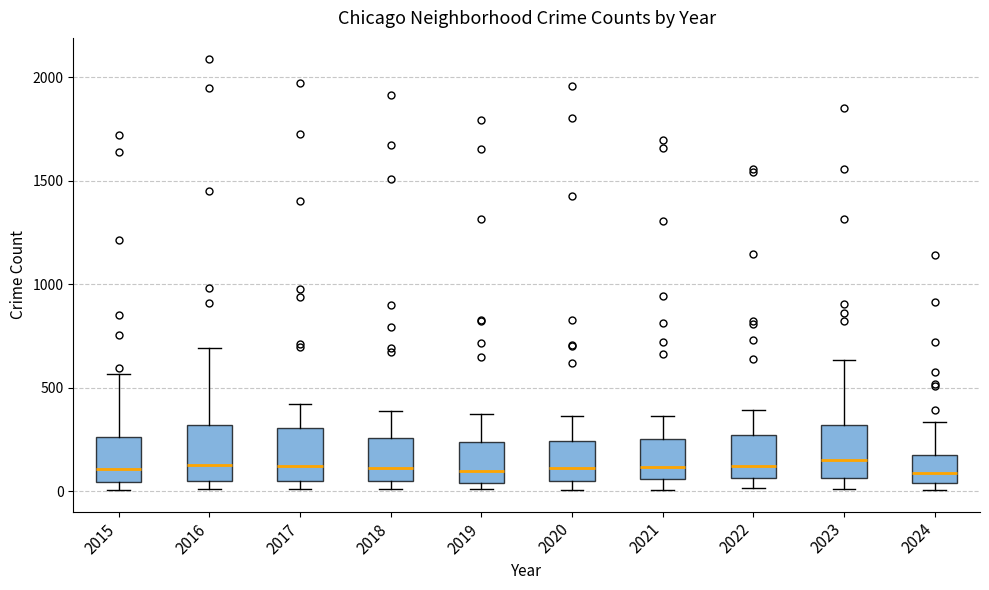

Reading left to right, read every box against the y-axis: the position of its median line, the range the box covers, and the ends of its whiskers. The values are not printed on the chart, so give them approximately, as read against the axis.

2015: median 100, box 50 to 250, whiskers 0 to 550
2016: median 150, box 50 to 300, whiskers 0 to 700
2017: median 100, box 50 to 300, whiskers 0 to 400
2018: median 100, box 50 to 250, whiskers 0 to 400
2019: median 100, box 50 to 250, whiskers 0 to 400
2020: median 100, box 50 to 250, whiskers 0 to 350
2021: median 100, box 50 to 250, whiskers 0 to 350
2022: median 100, box 50 to 250, whiskers 0 to 400
2023: median 150, box 50 to 300, whiskers 0 to 650
2024: median 100, box 50 to 200, whiskers 0 to 350